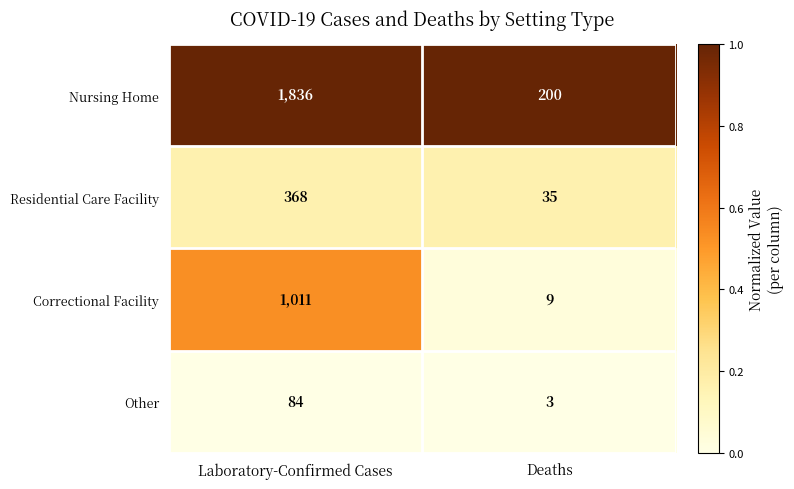

The Correctional Facility series shows 1011 at Laboratory-Confirmed Cases. True or false?

True